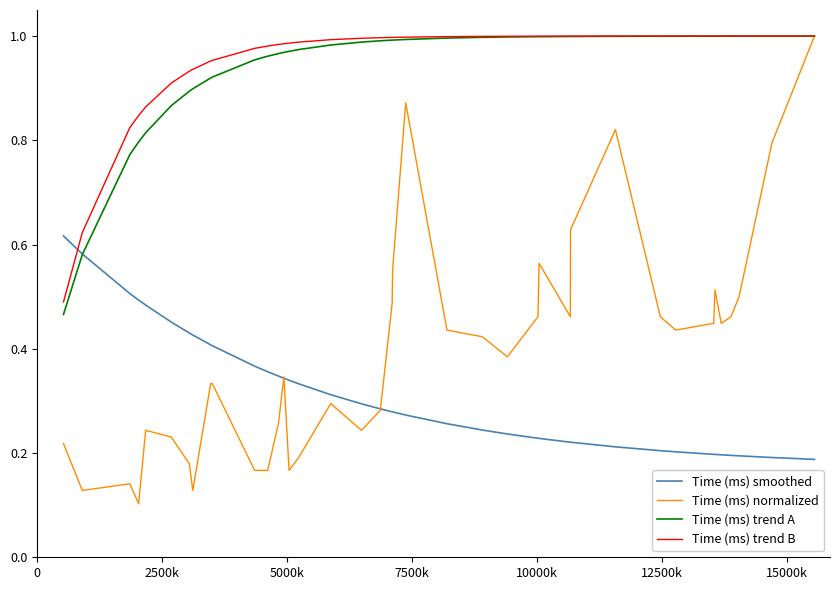

Which series has the largest range (max minus min)?

Time (ms) normalized